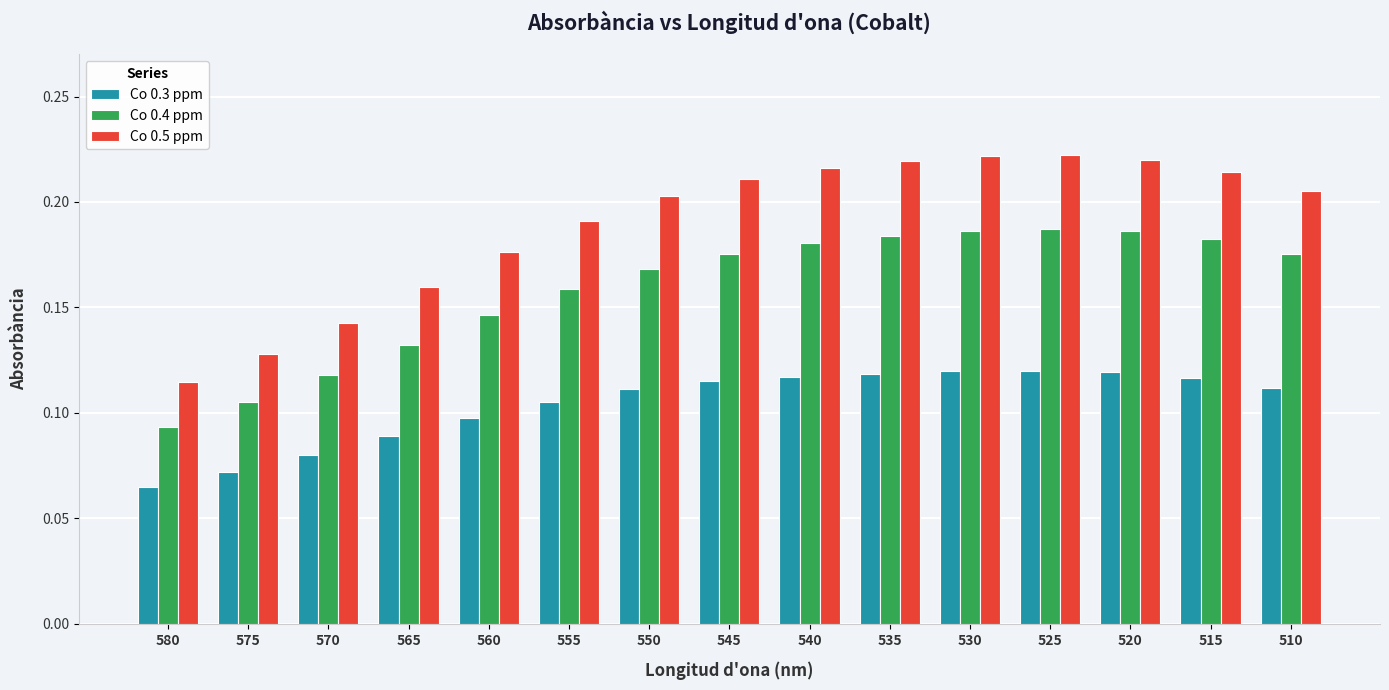

Which category has the lowest value in the Co 0.5 ppm series?

580